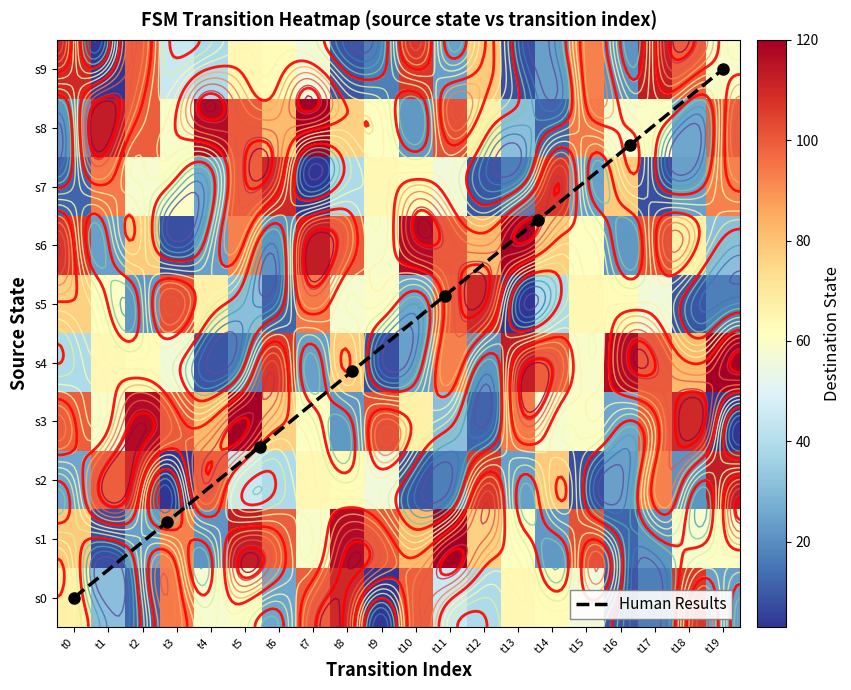

Which category has the lowest value across all series?

t9